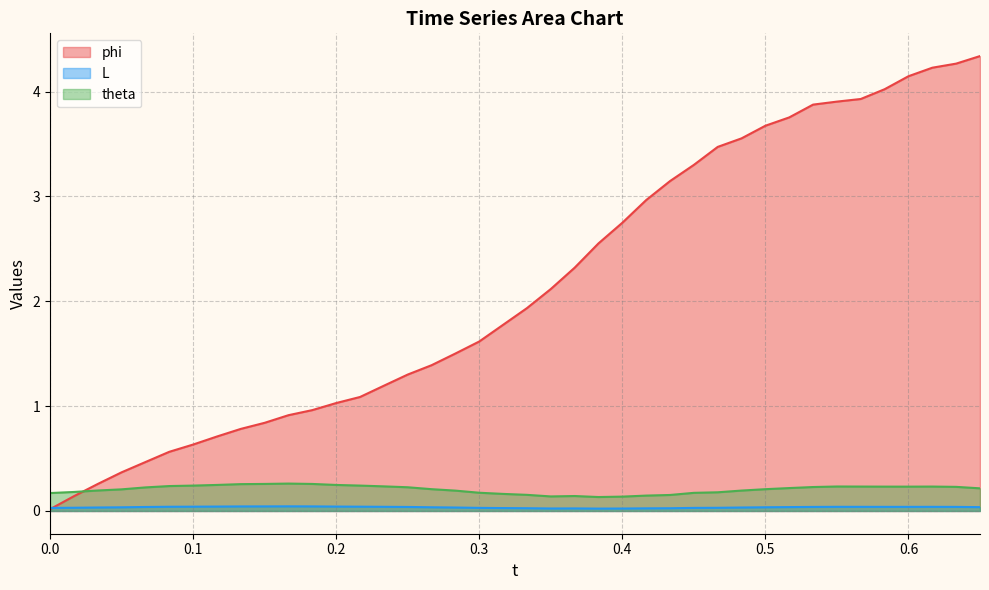

How many values in the phi series are below 1?

12